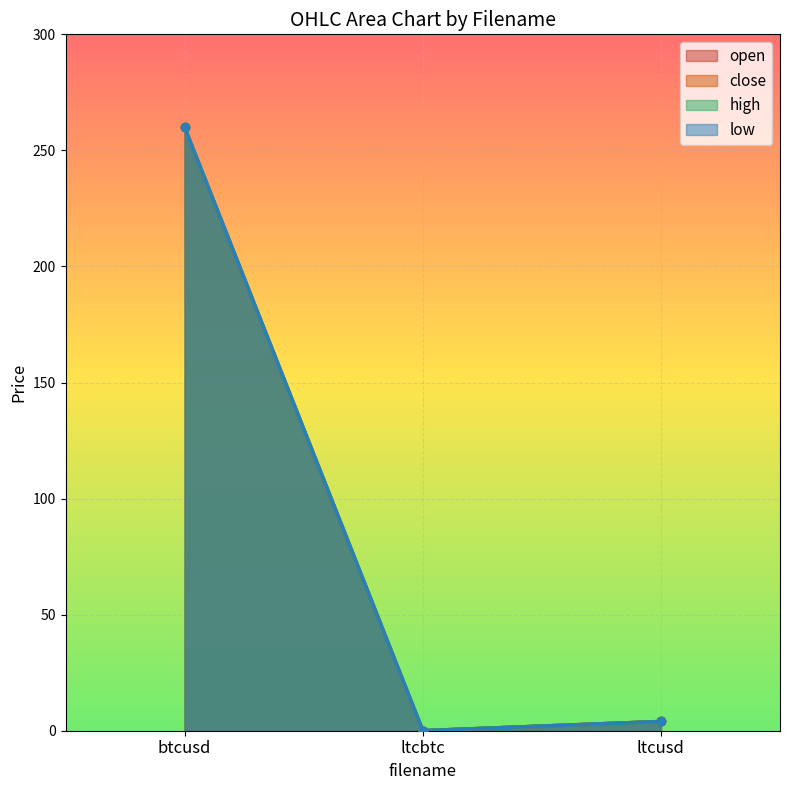

What is the sum of the high values at ltcbtc and btcusd?

259.9